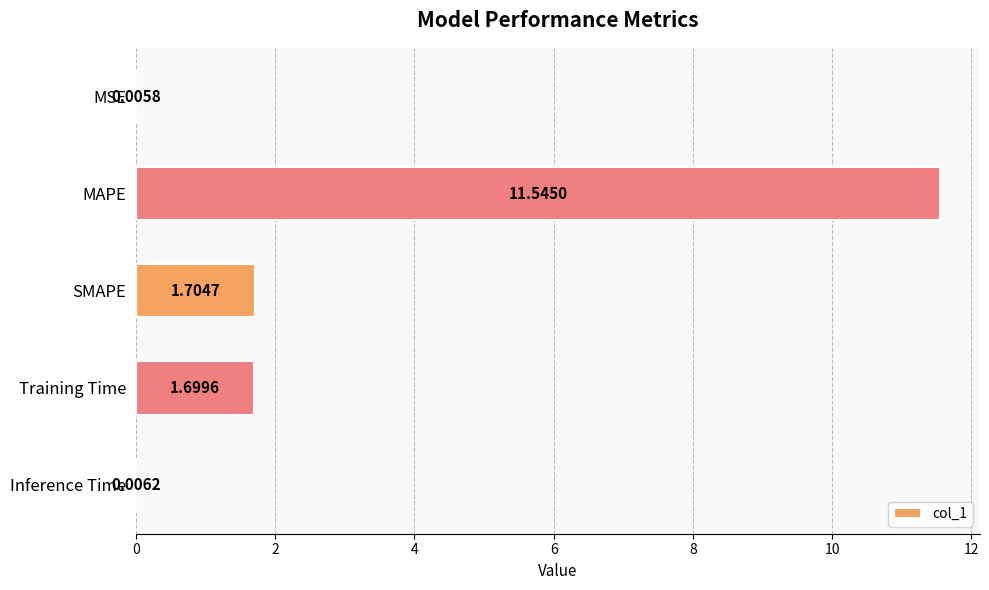

Which category has the highest value across all series?

MAPE